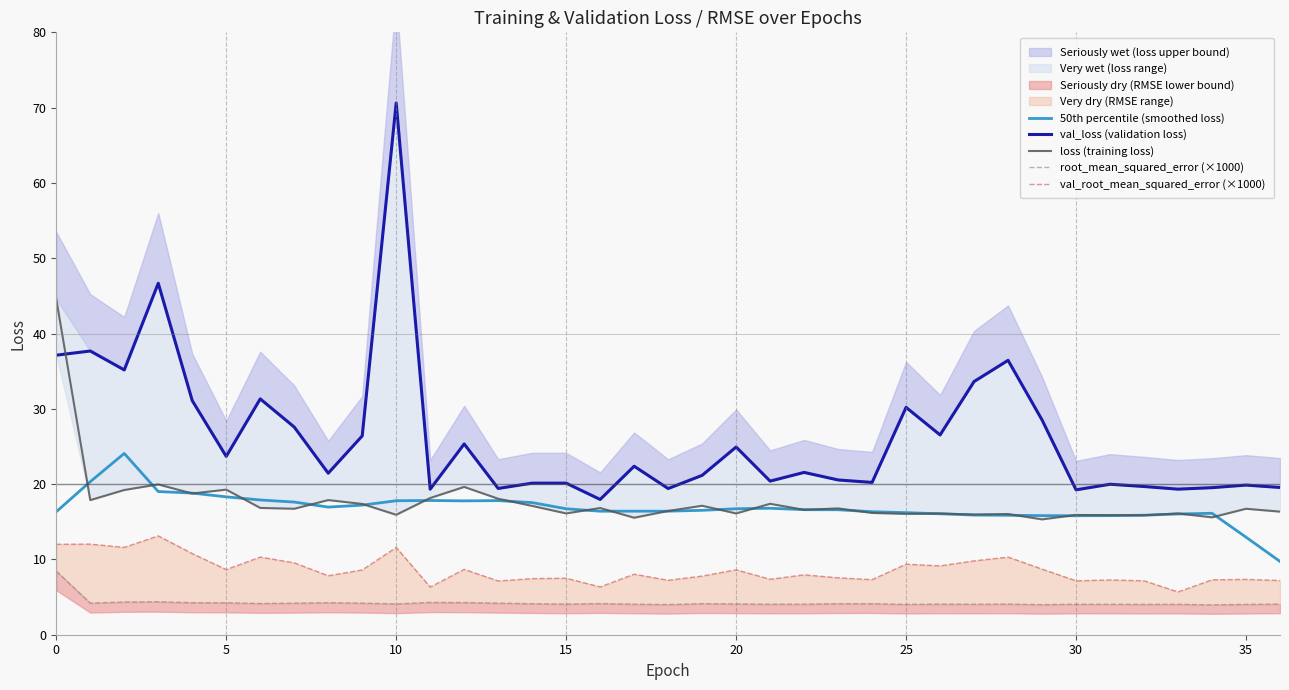

True or false: loss (training loss) has more than 1 interior local peaks.

True